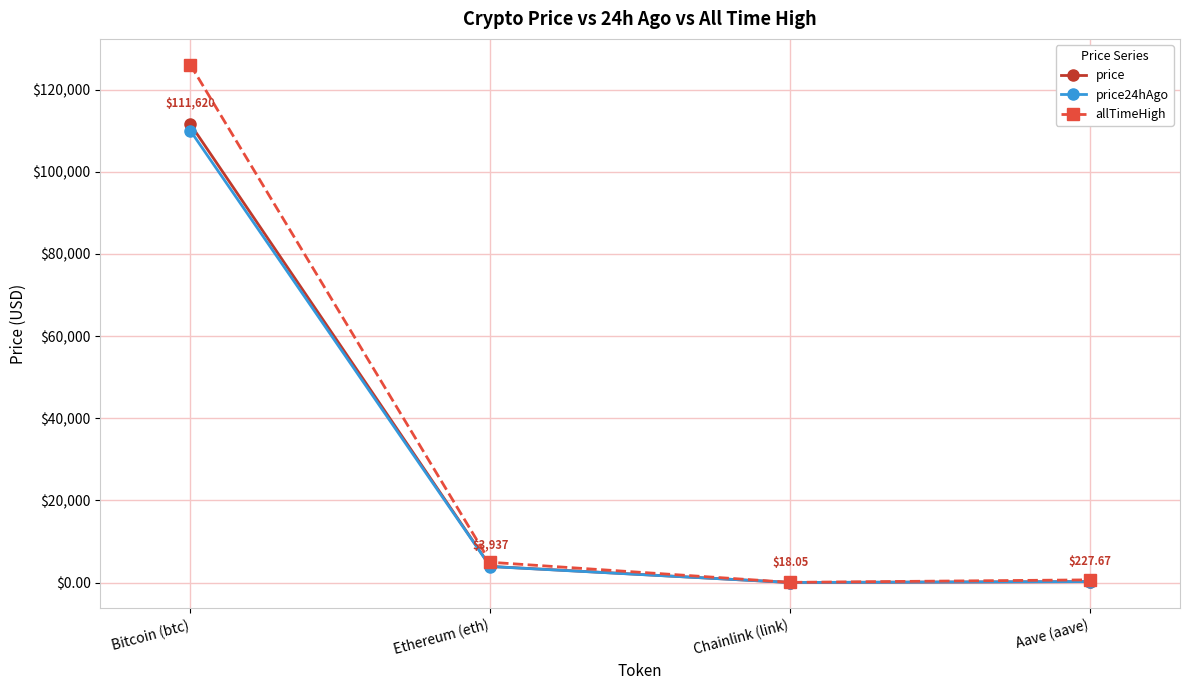

What is the total value across all series at Aave (aave)?

1116.0